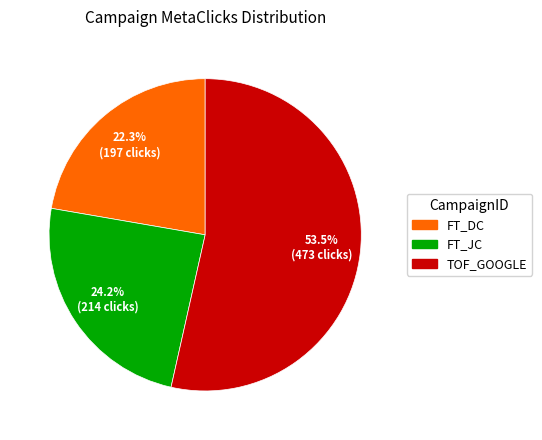

Rank the categories by value from lowest to highest.

FT_DC, FT_JC, TOF_GOOGLE